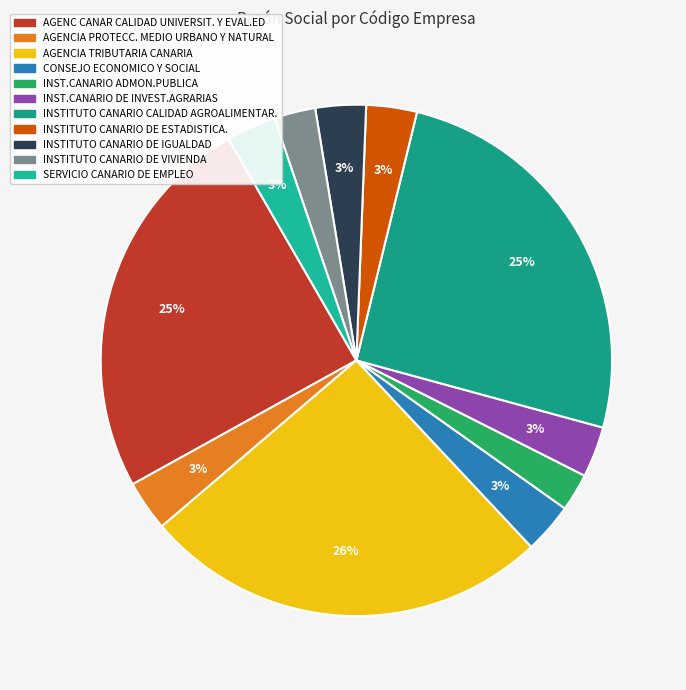

Approximately how many times larger is the value at AGENCIA PROTECC. MEDIO URBANO Y NATURAL compared to INST.CANARIO DE INVEST.AGRARIAS?

1.0